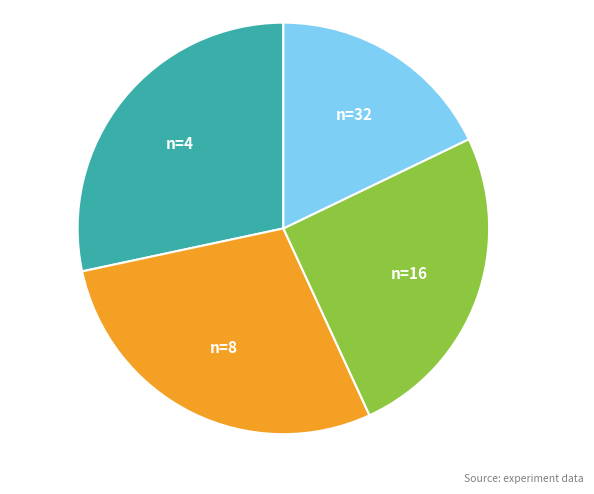

Is there a majority slice in this chart?

No